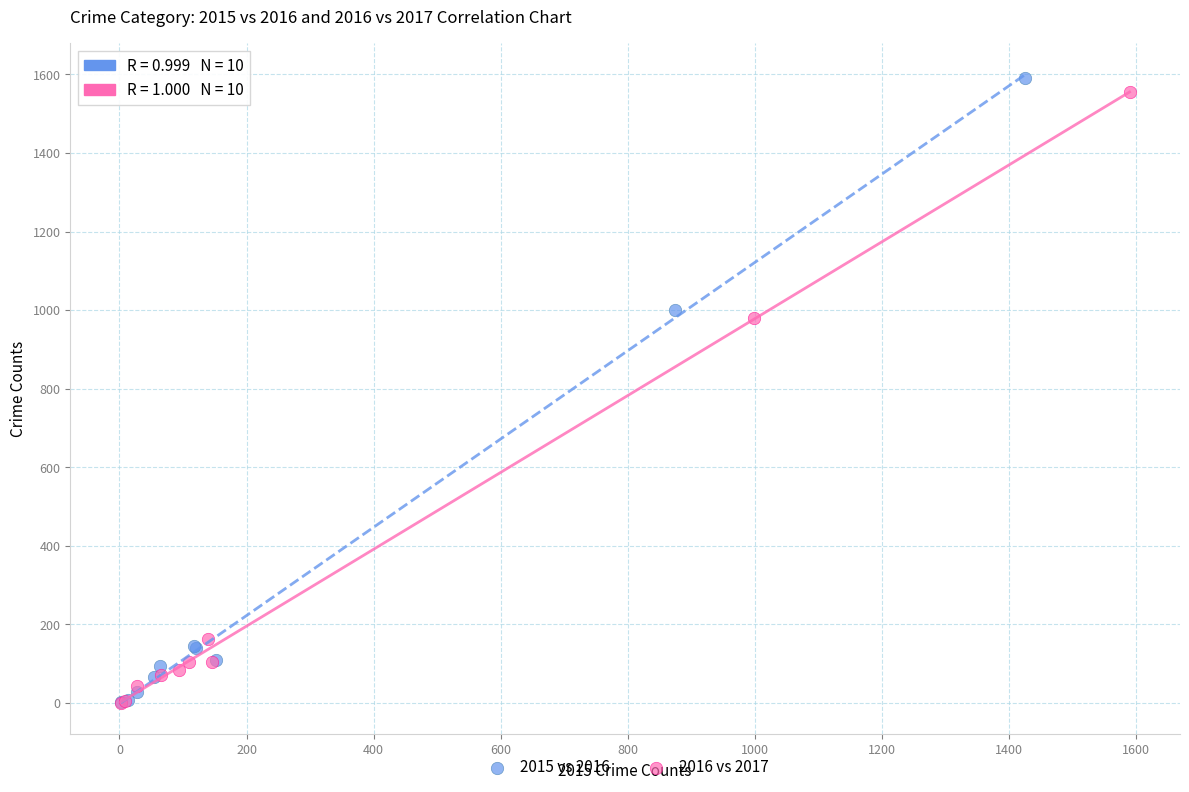

Which series has the widest spread of Y values?

2015 vs 2016